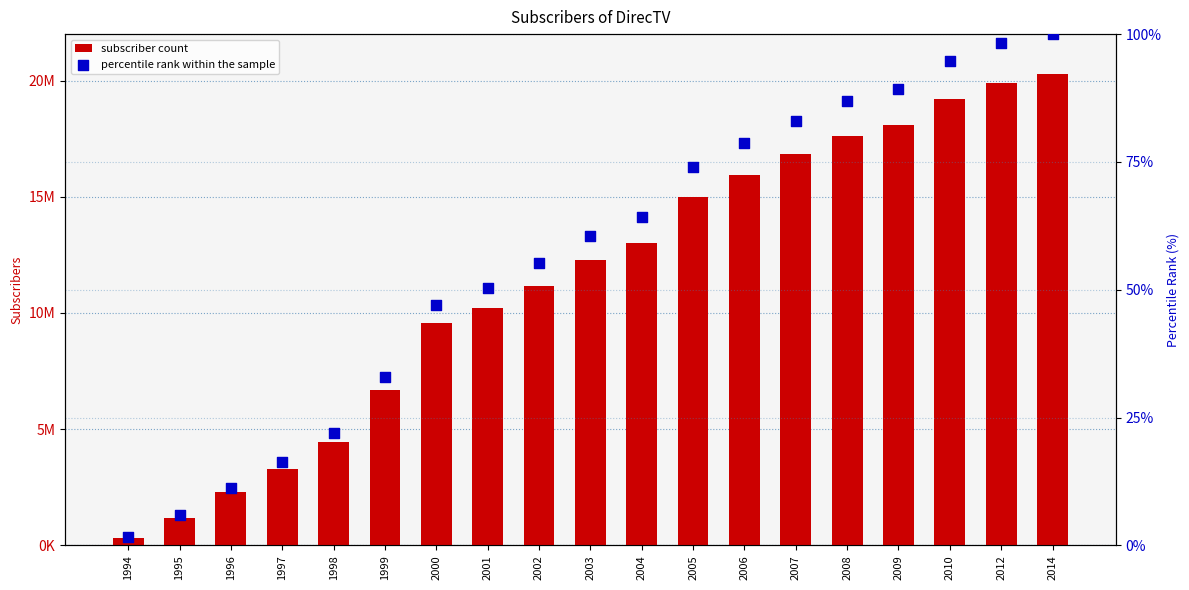

At which category is the sum across all series the highest?

2014